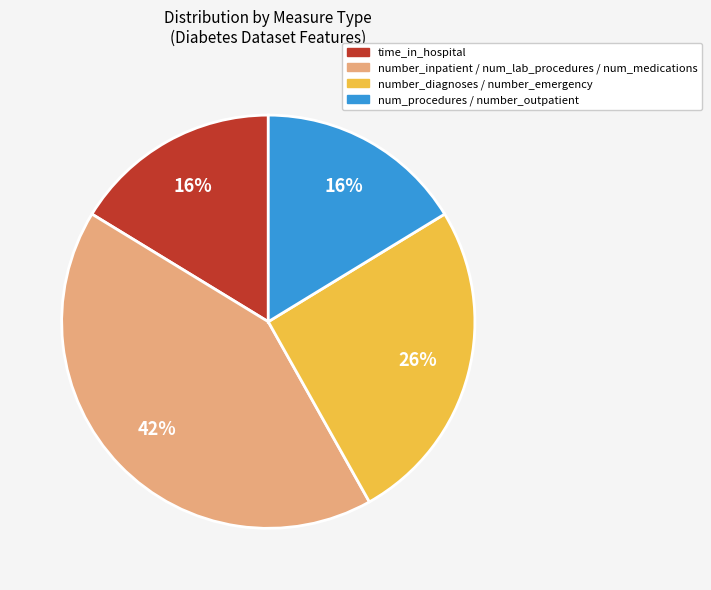

To the nearest percent, what is the difference between the largest and smallest slice percentages?

26%